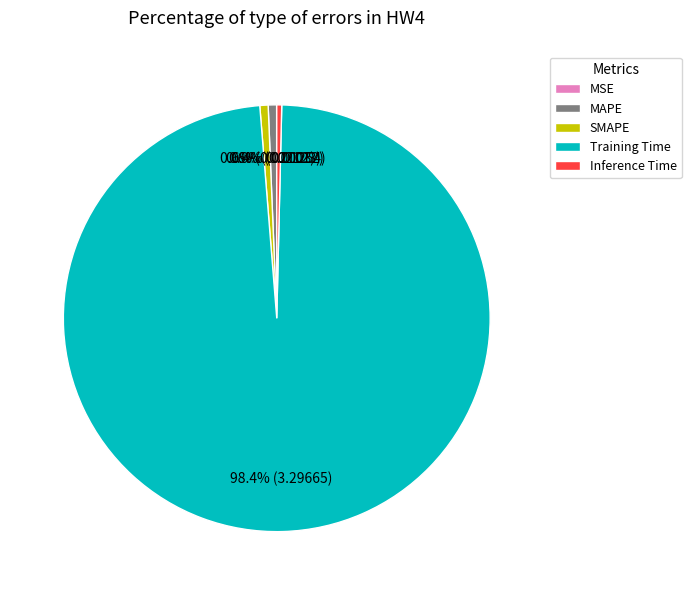

What is the largest slice in the pie chart?

Training Time